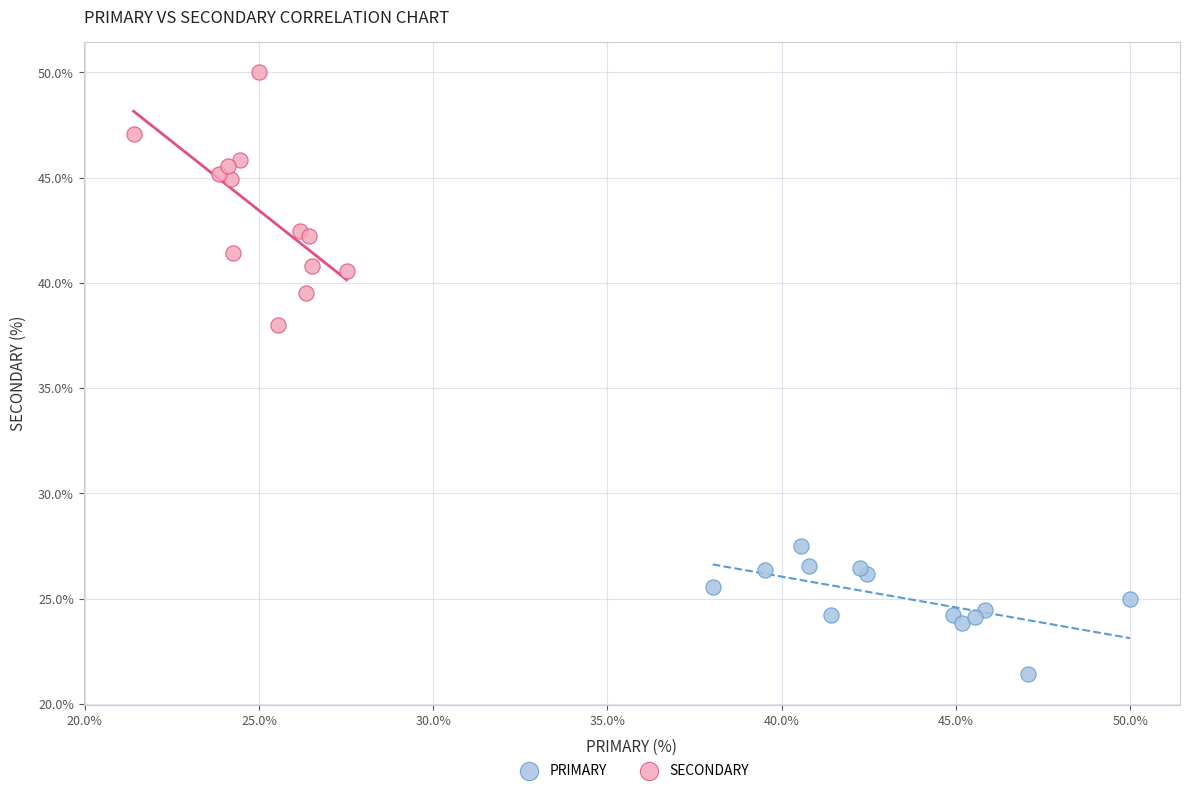

Which series has the largest Y range (max minus min)?

SECONDARY